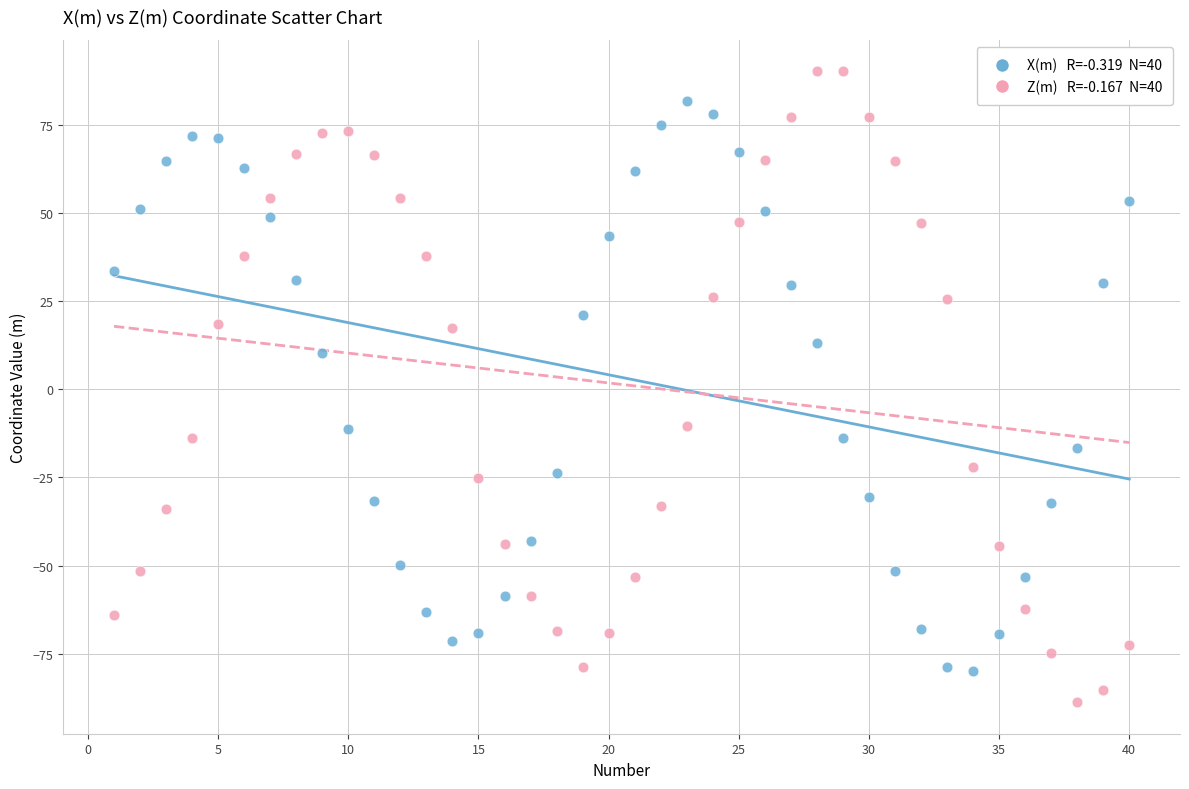

Across all data points, what is the range of X values (max minus min)?

39.0